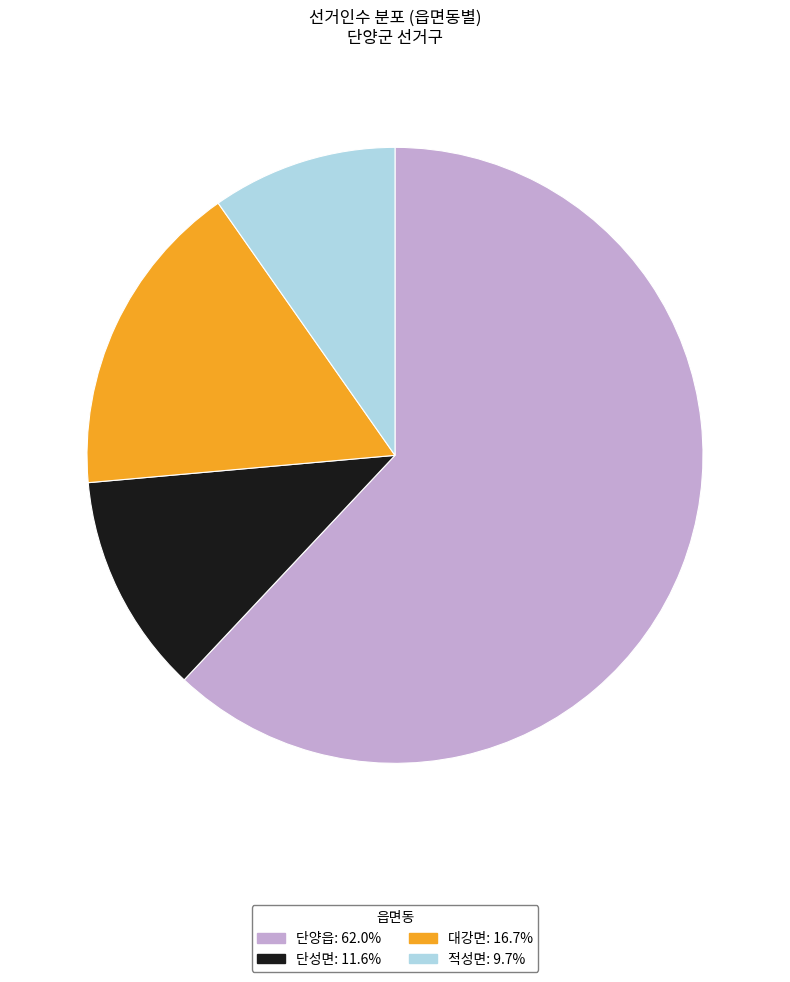

Approximately how many times larger is the value at 대강면: 16.7% compared to 단양읍: 62.0%?

0.3